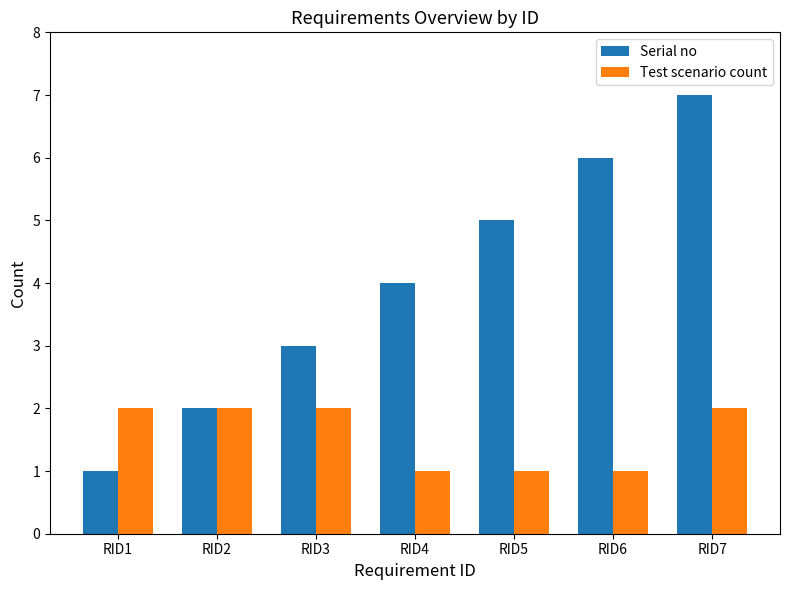

Is it true that Test scenario count equals 2 at RID7?

True